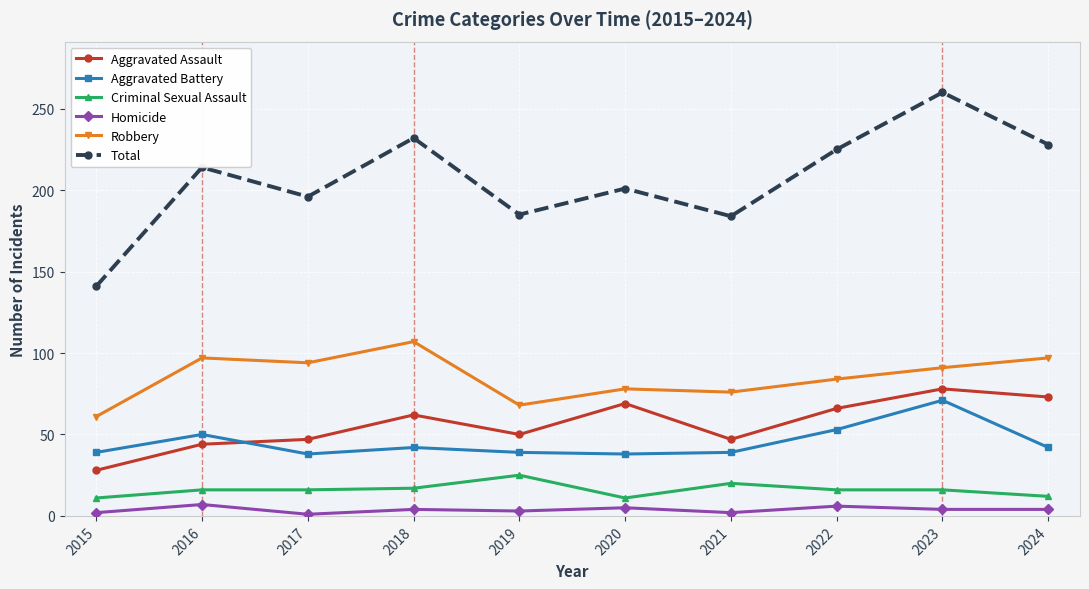

What is the greatest value displayed?

260